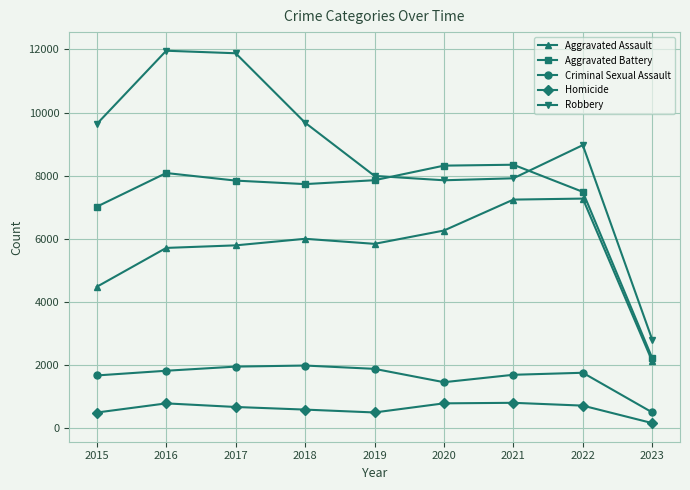

What is the total value across all series at 2022?

26203